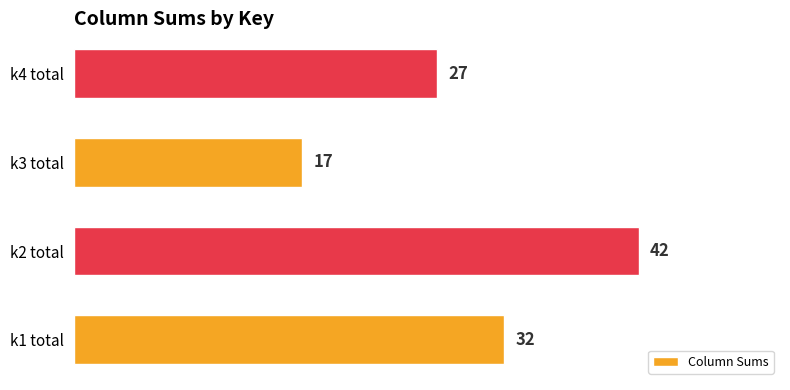

Rank the categories by value from highest to lowest.

k2 total, k1 total, k4 total, k3 total